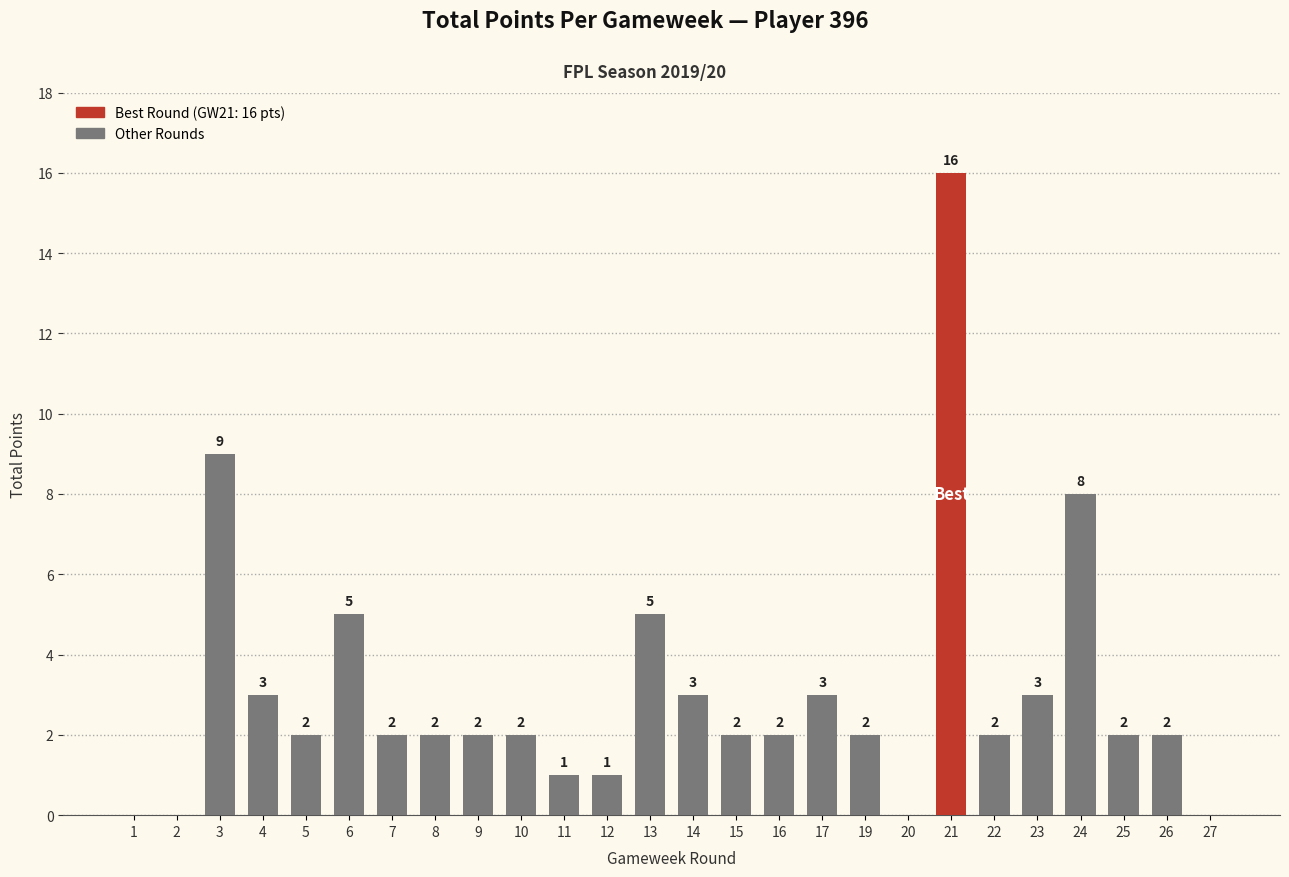

Which label corresponds to the largest value in the chart?

21